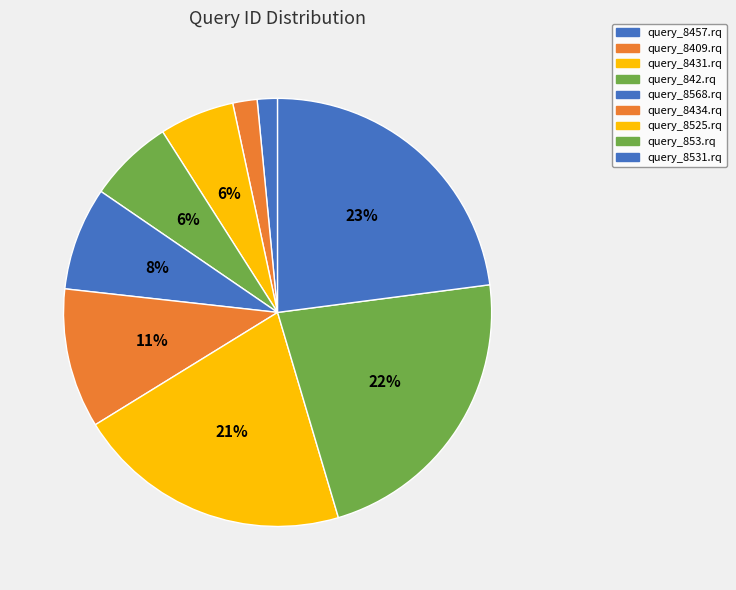

Does any single category account for the majority?

No